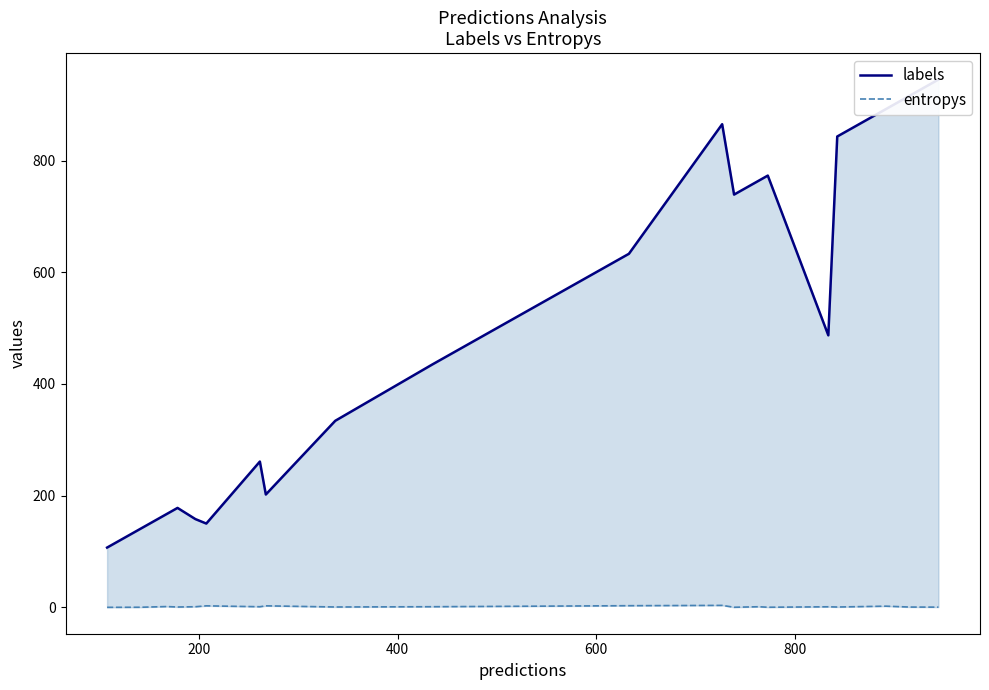

True or false: labels and entropys cross at least once.

False